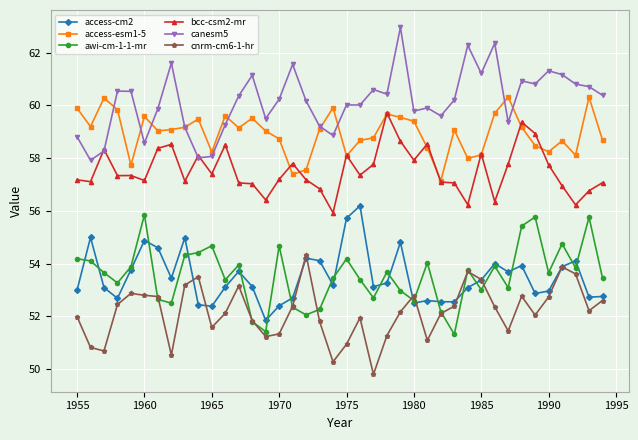

What is the greatest value displayed?

63.0